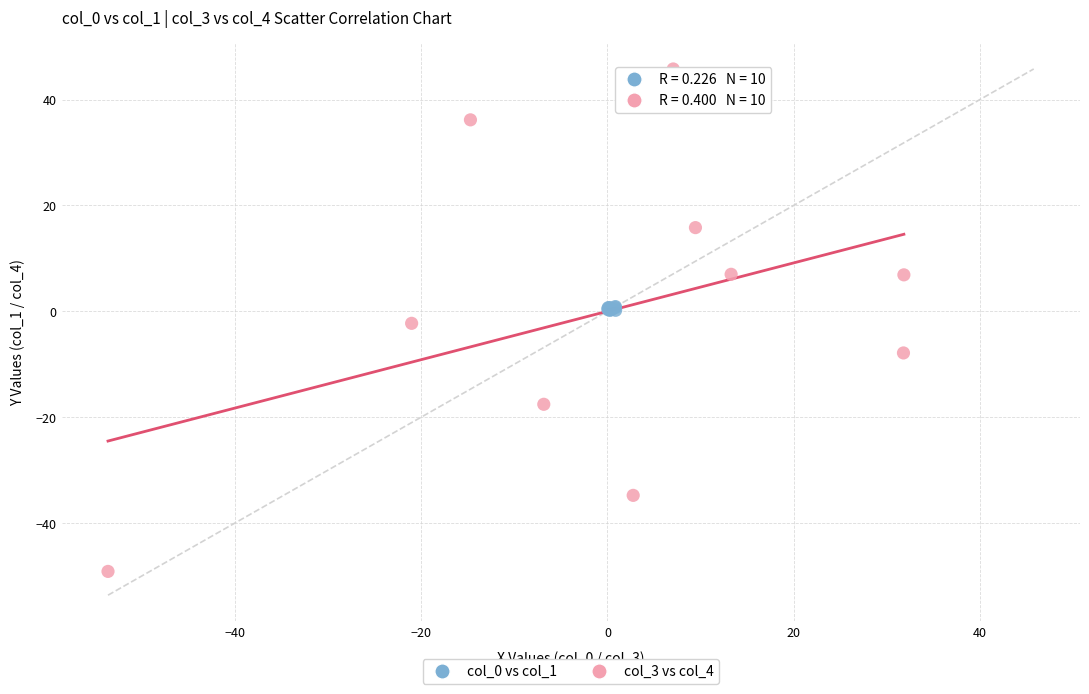

Which series reaches the minimum Y coordinate?

col_3 vs col_4